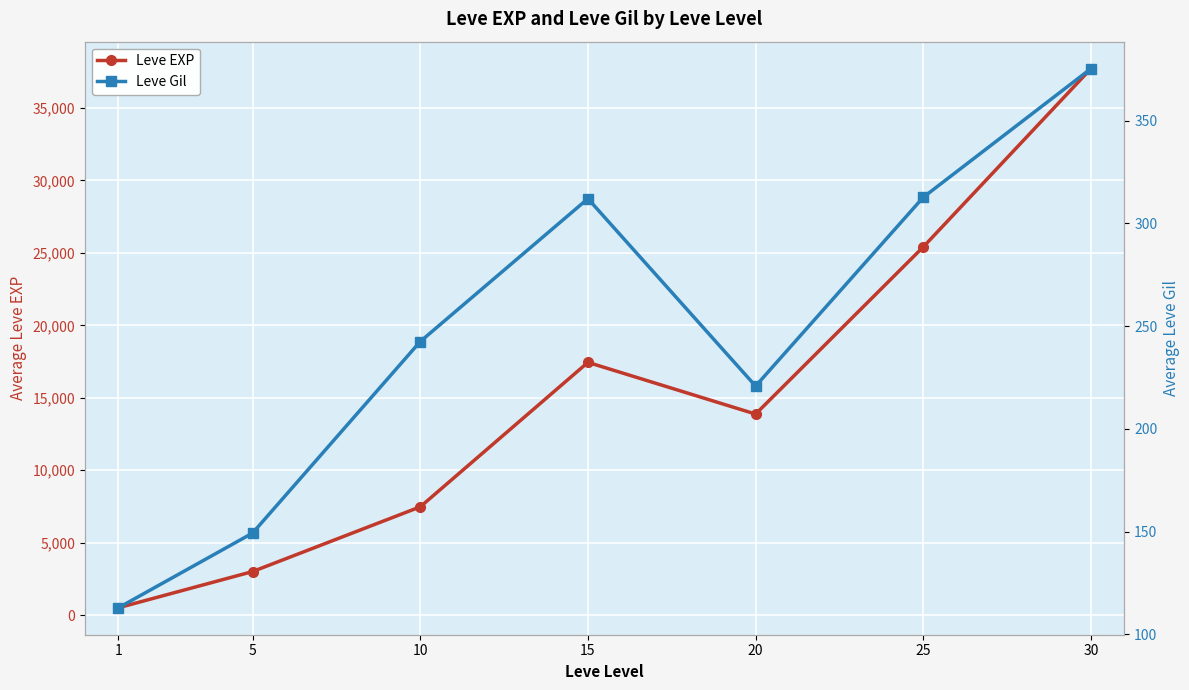

At which category is the sum across all series the highest?

30